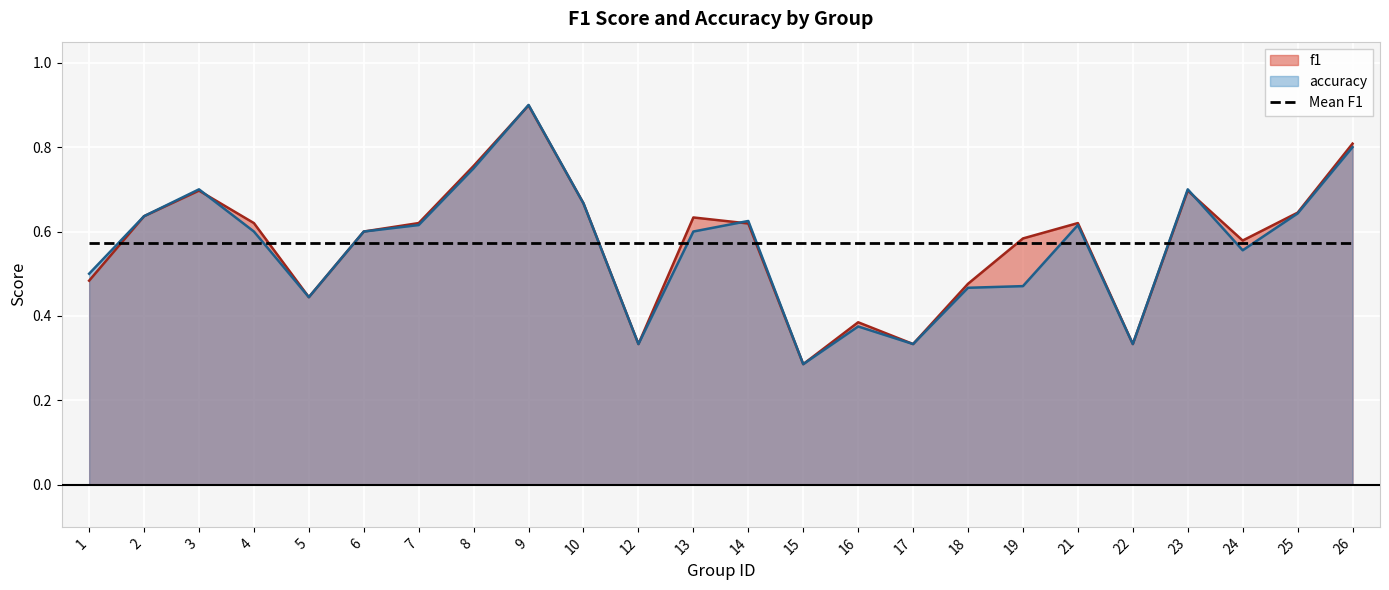

Where is the first local maximum for accuracy?

3